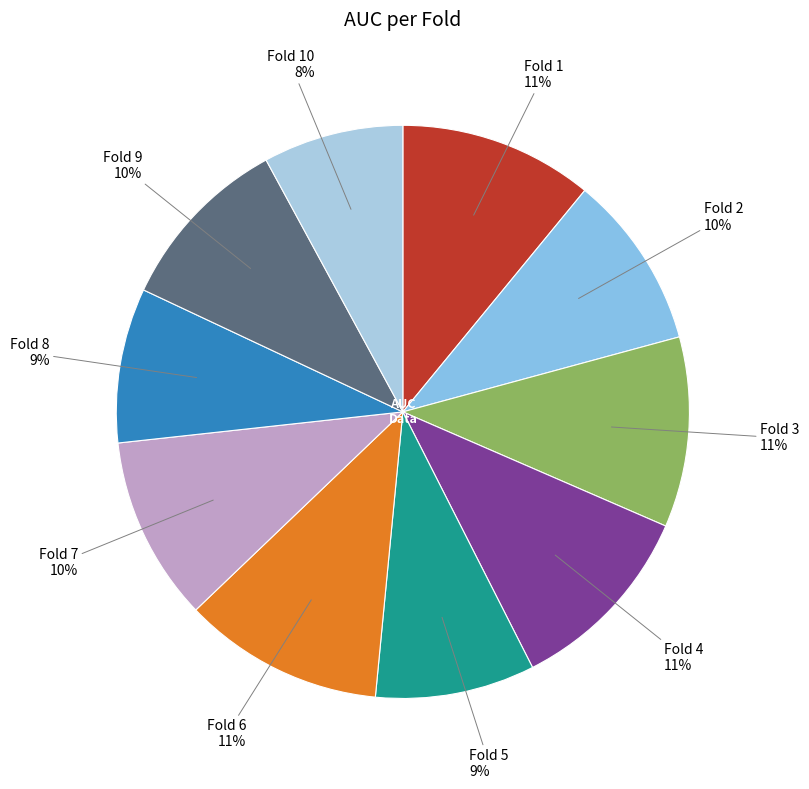

Count the number of slices in the pie.

10